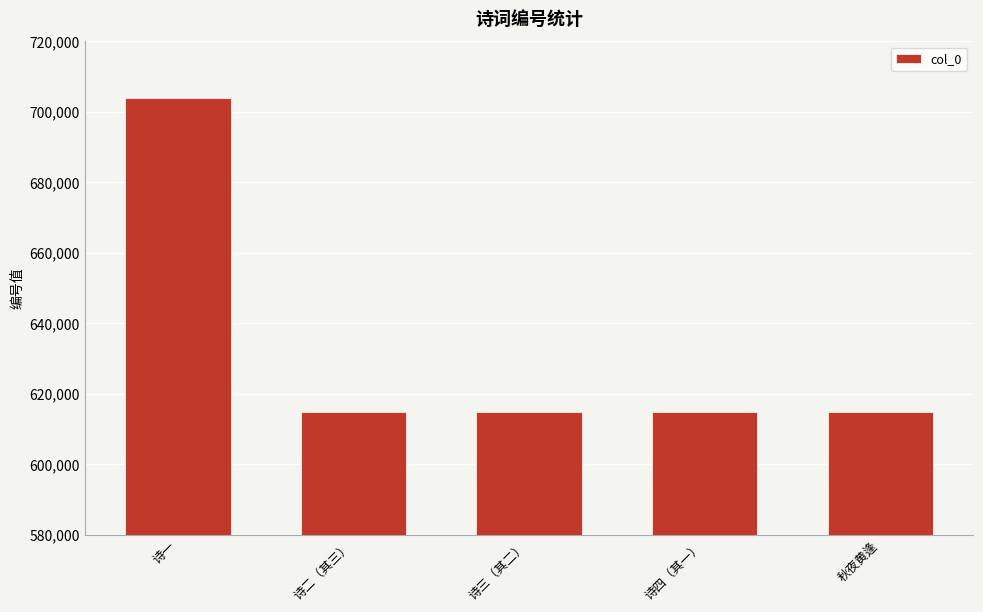

What is the average value?

632602